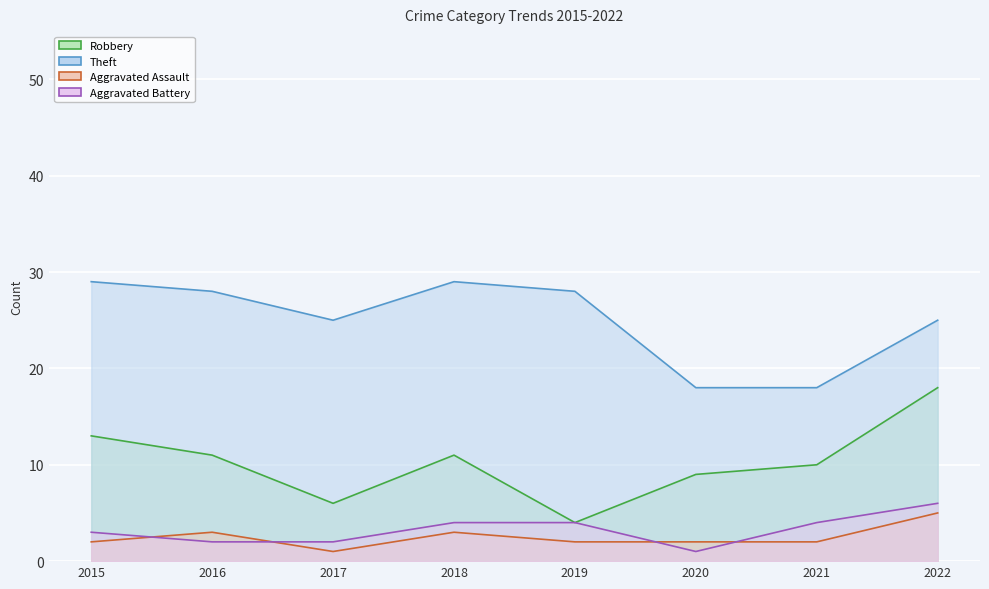

What is the difference between the highest and lowest values at 2021?

16